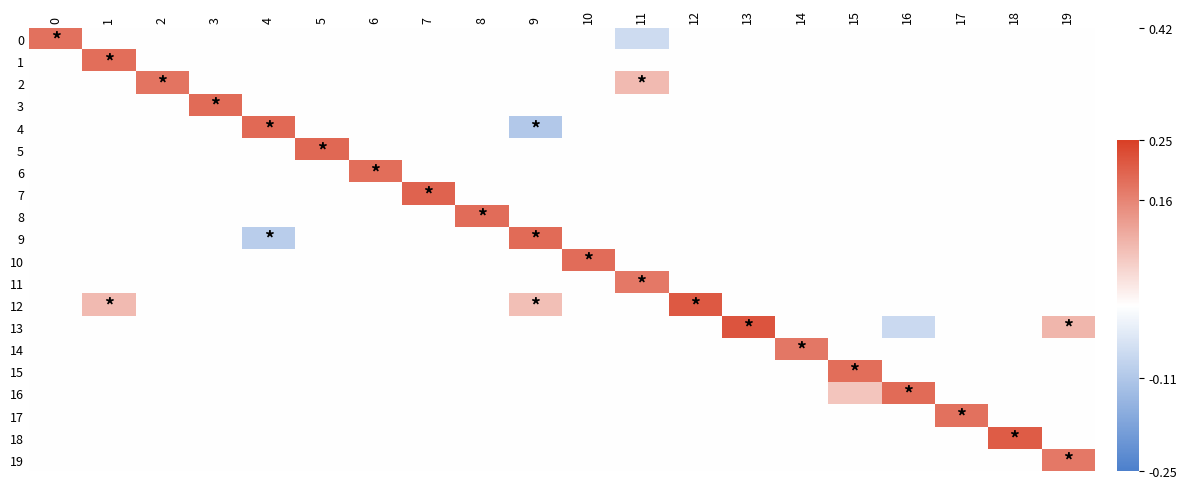

What is the maximum value shown in the chart?

0.2